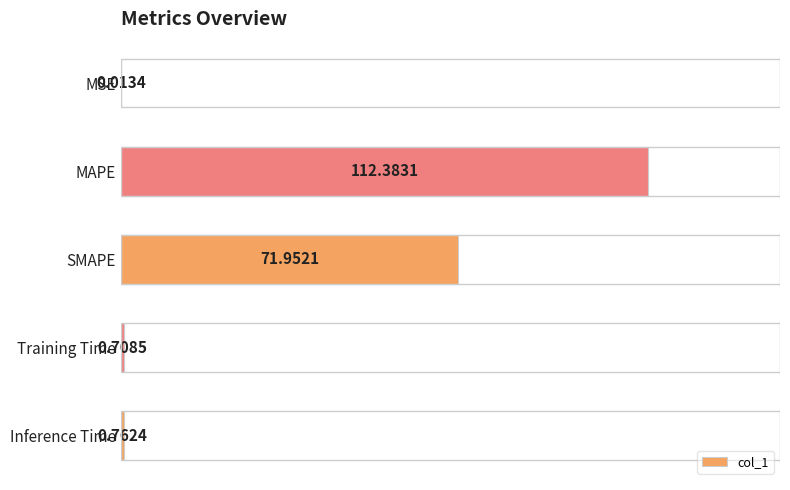

At which label is the value closest to 56?

SMAPE